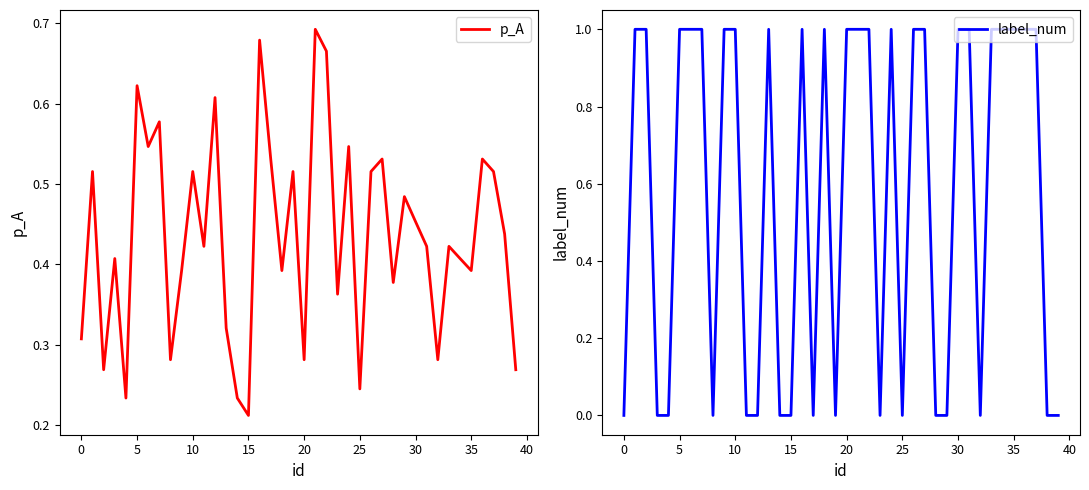

At which category is the sum across all series the highest?

21